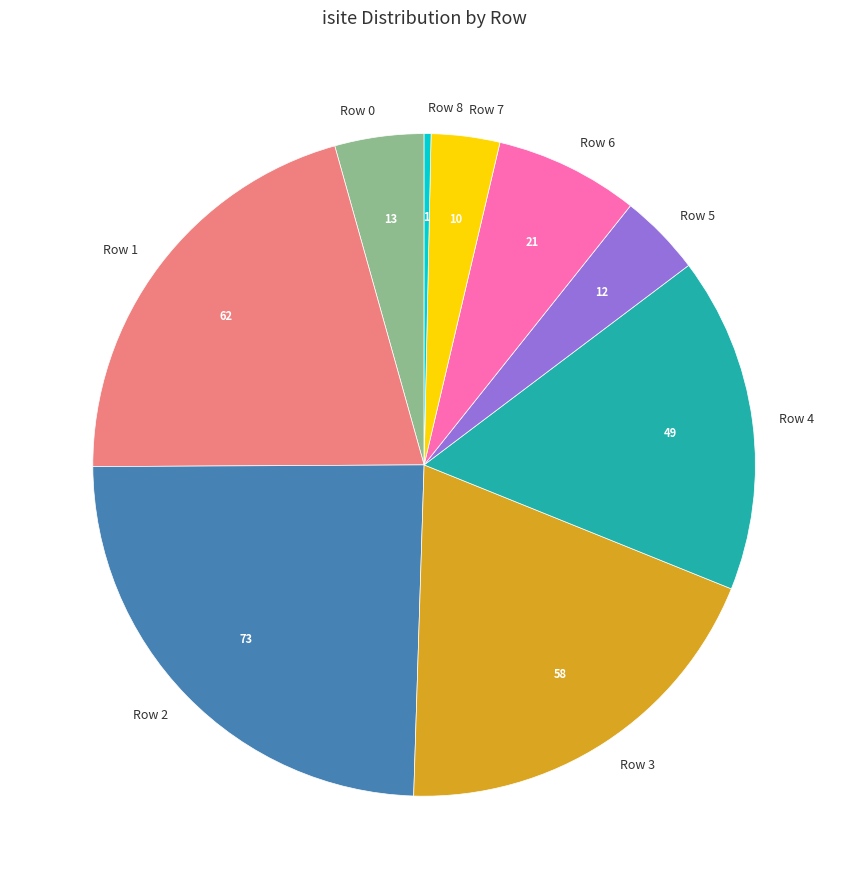

Is the sum of Row 6 and Row 7 greater than half?

No